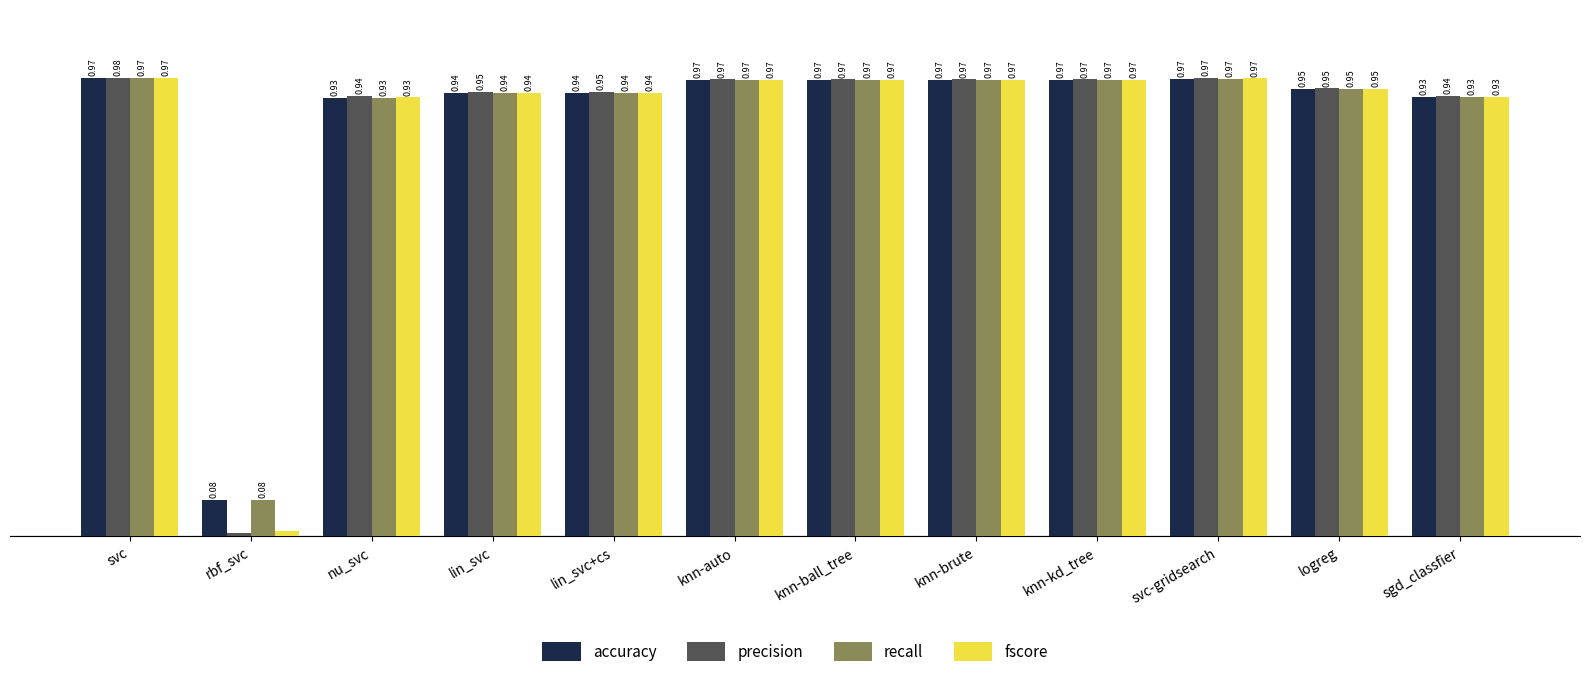

Is the value of precision at svc greater than the value of recall at lin_svc+cs?

Yes